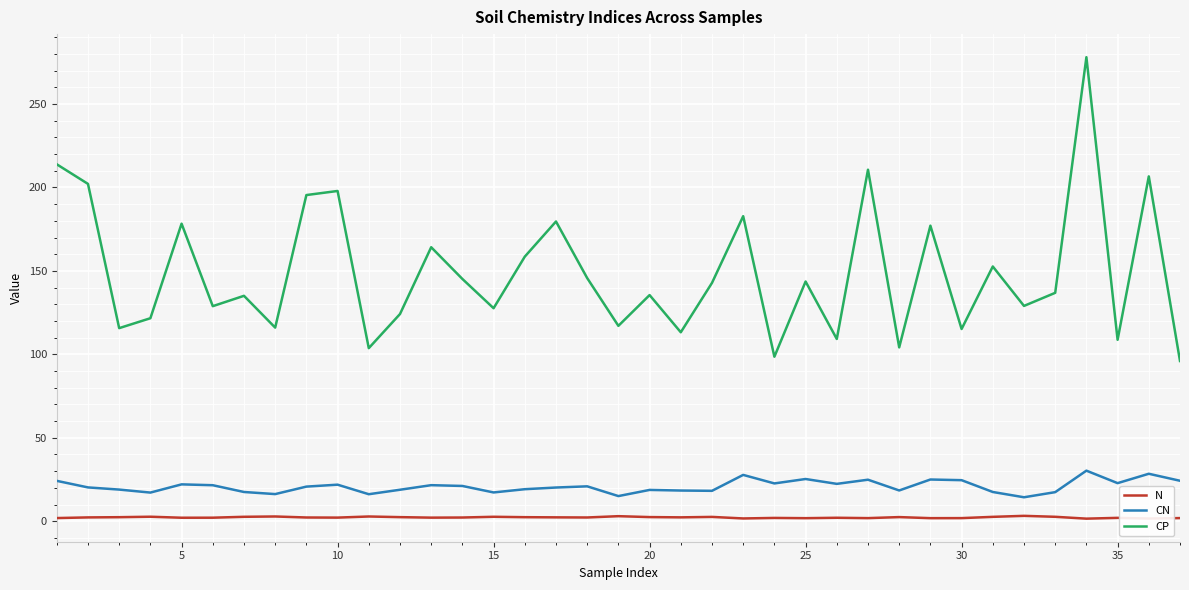

What is the sum of all CN values?

773.1